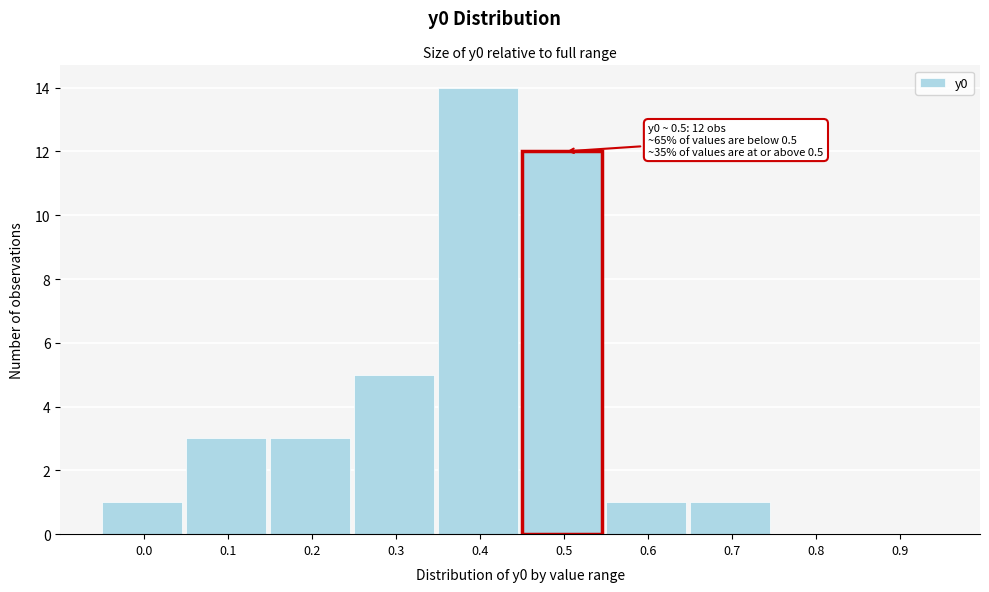

Reading left to right, transcribe all the data shown in this chart.

0.0=1	0.1=3	0.2=3	0.3=5	0.4=14	0.5=12	0.6=1	0.7=1	0.8=0	0.9=0